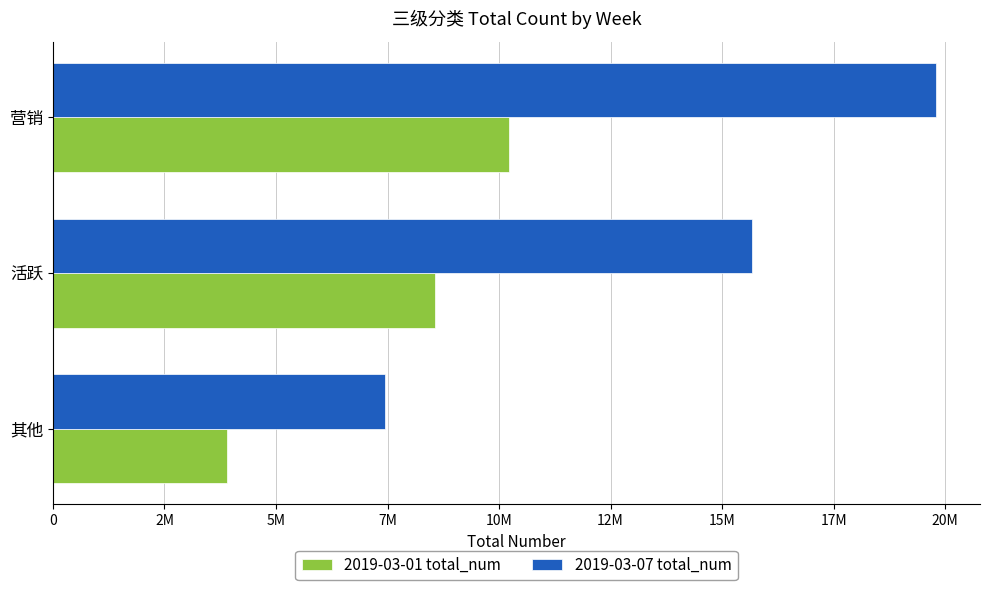

What are all the series names shown in the legend?

2019-03-01 total_num, 2019-03-07 total_num